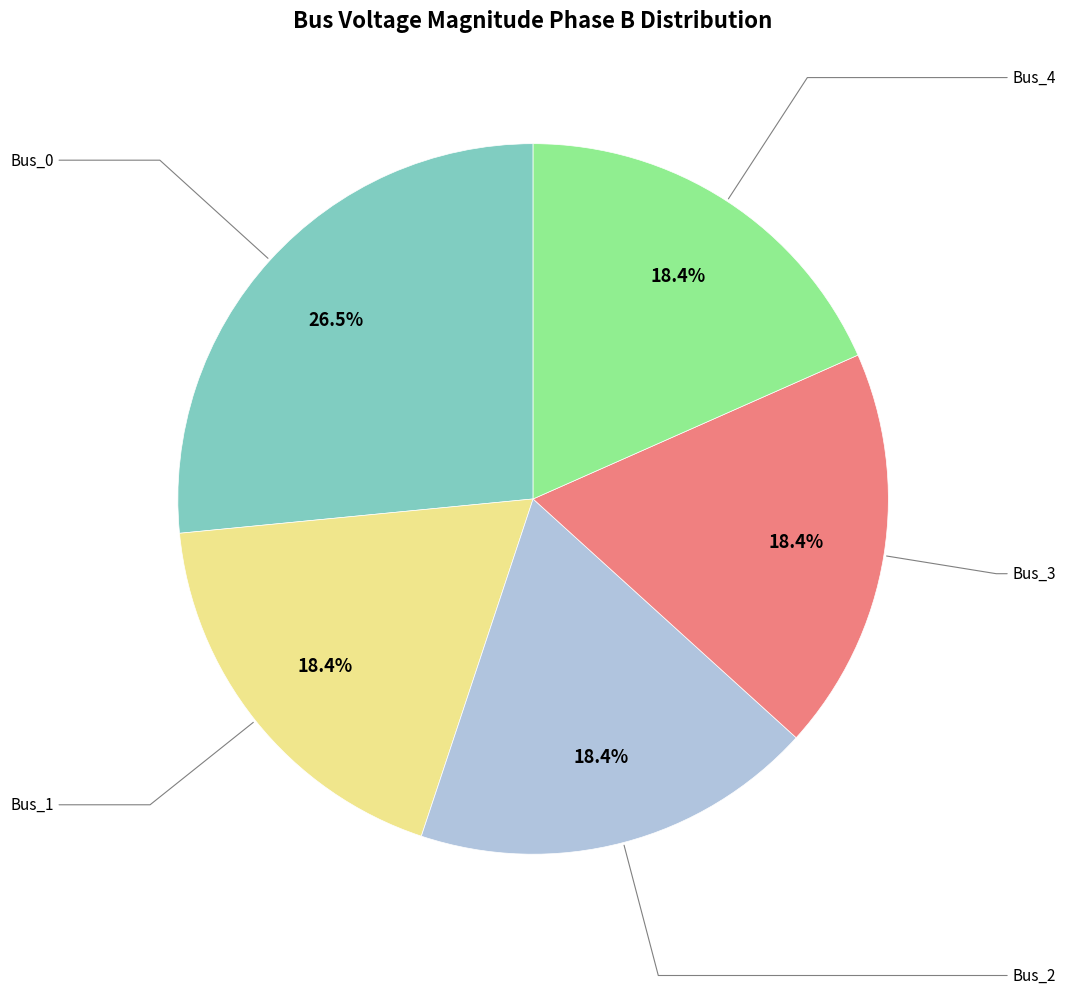

Is there a majority slice in this chart?

No